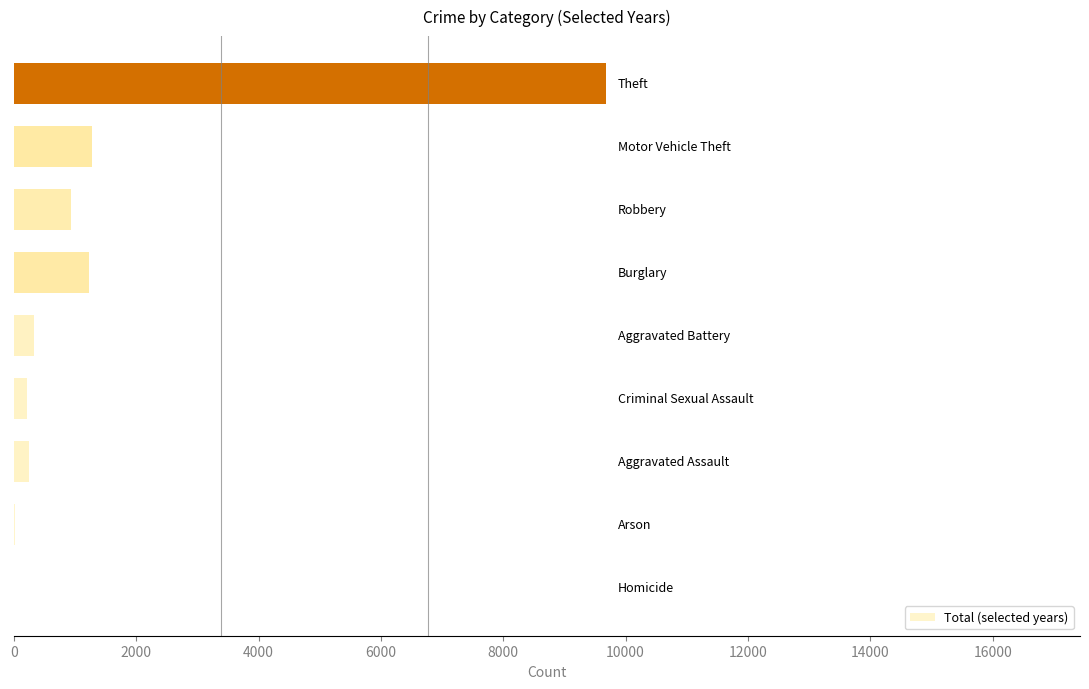

What is the greatest value displayed?

9682